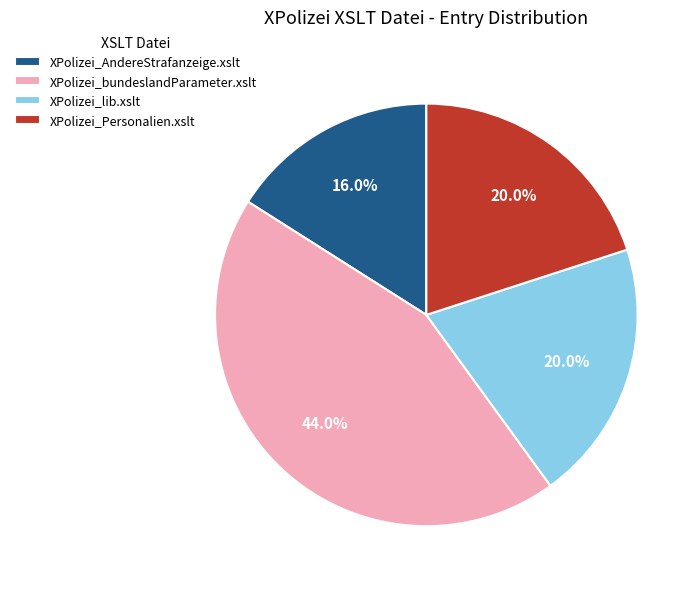

Is there any slice that represents more than half of the pie?

No